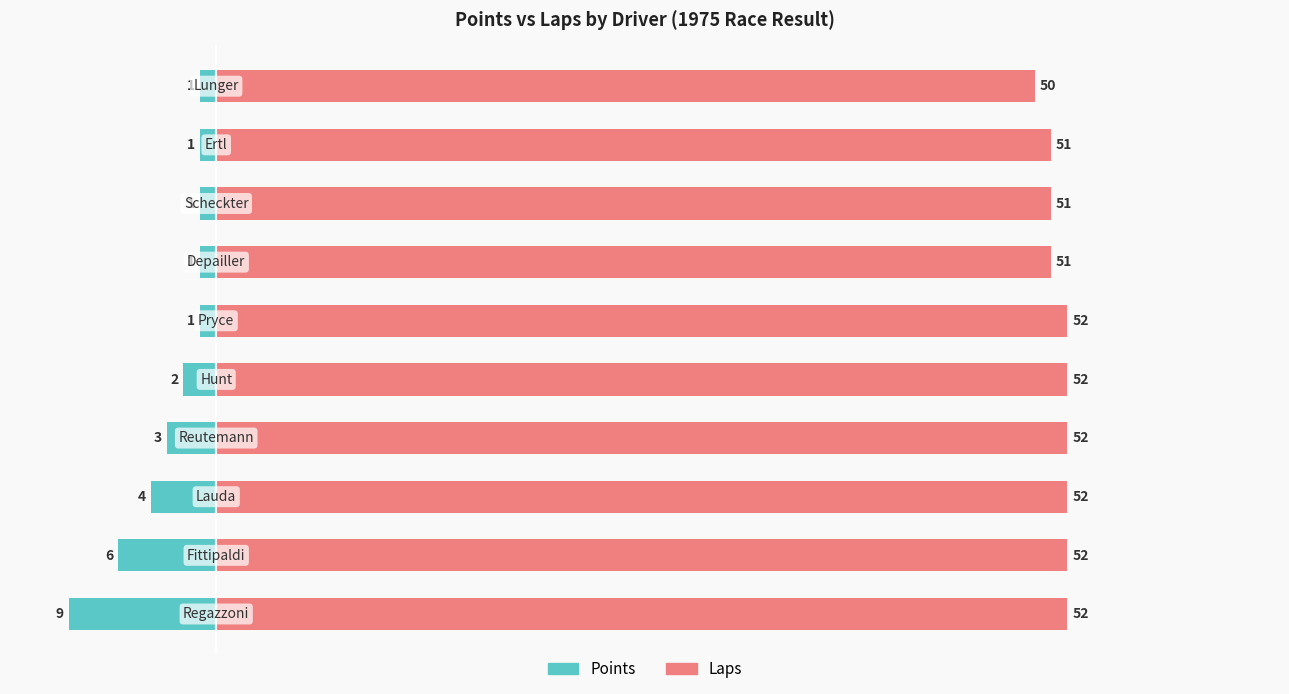

List the series in order of their overall mean, highest first.

Laps, Points